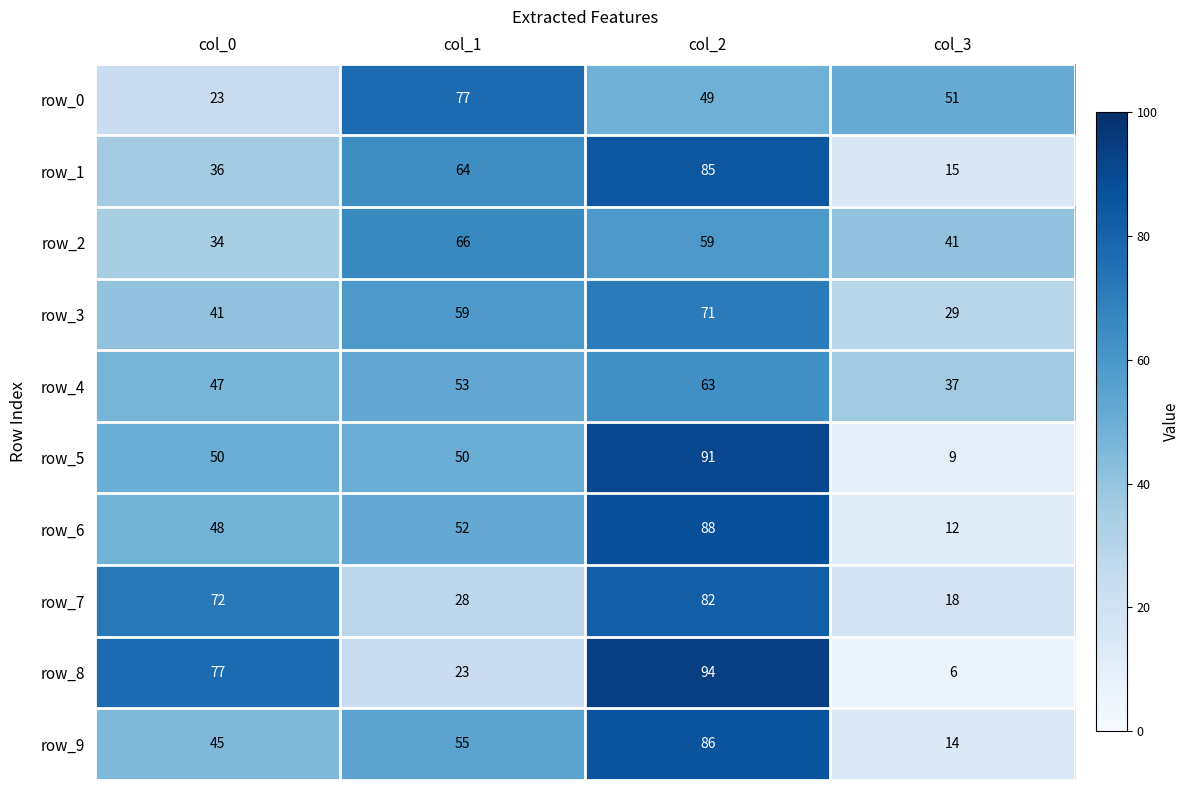

What is the average value of the row_8 series?

50